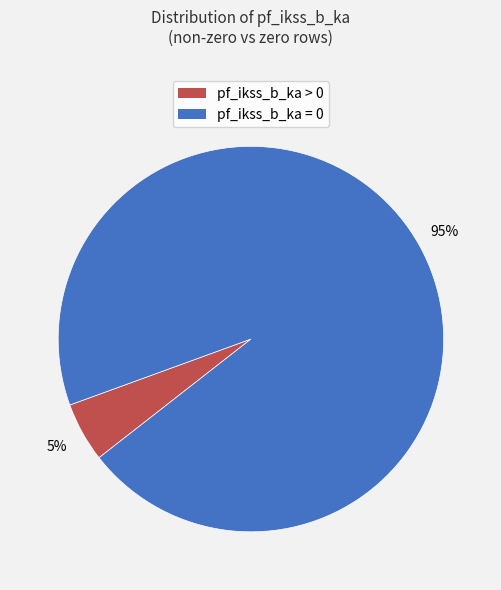

The pf_ikss_b_ka = 0 slice represents 95% of the pie. True or false?

True